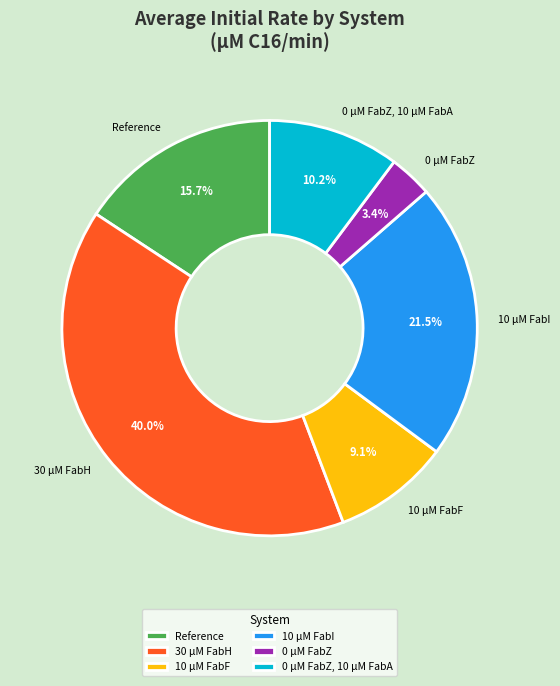

Approximately how many times larger is the value at 0 µM FabZ compared to 10 µM FabF?

0.4